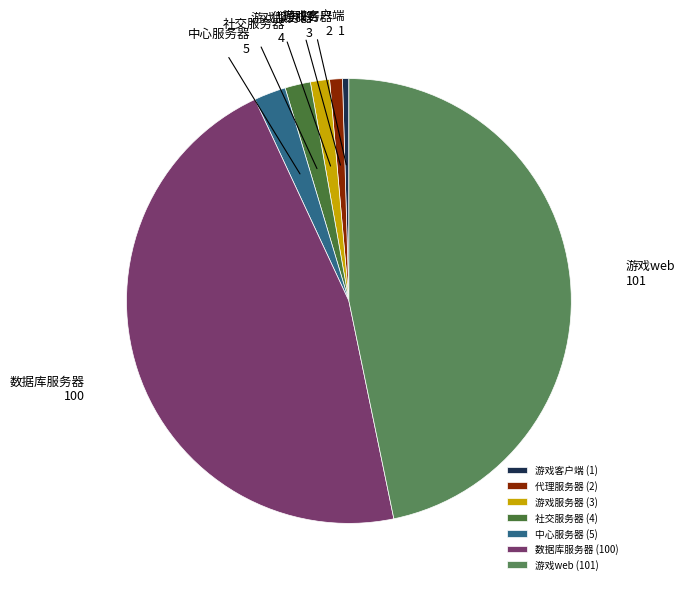

What is the largest slice in the pie chart?

游戏web